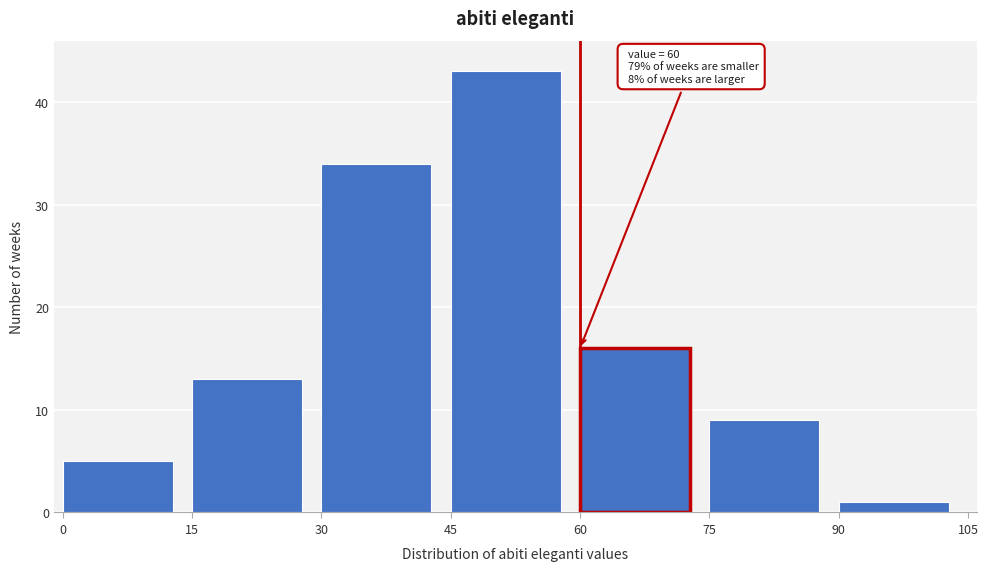

Which range on the x-axis has the tallest bar?

45 to 60